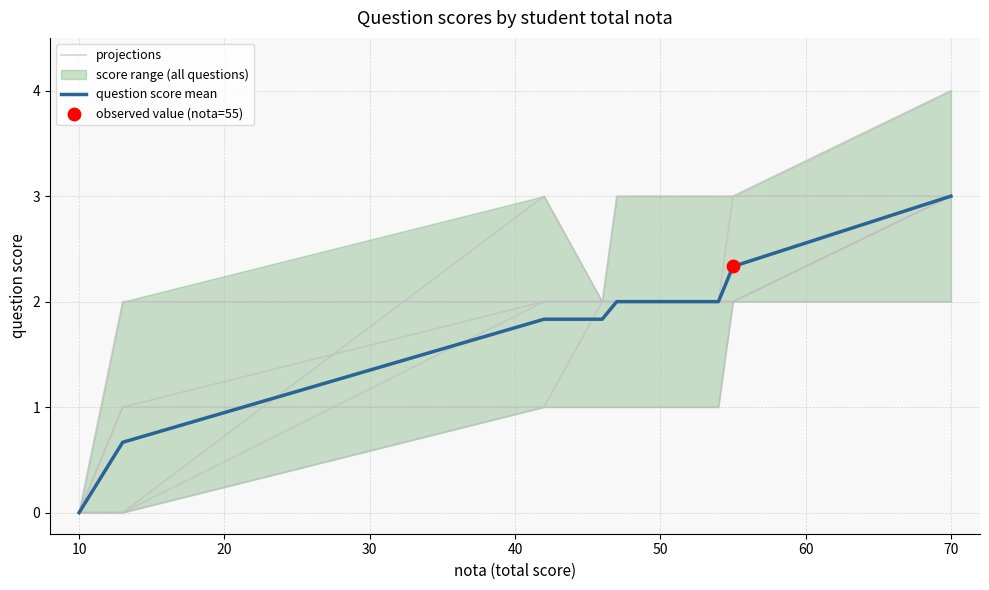

Which series reaches the minimum Y coordinate?

projections